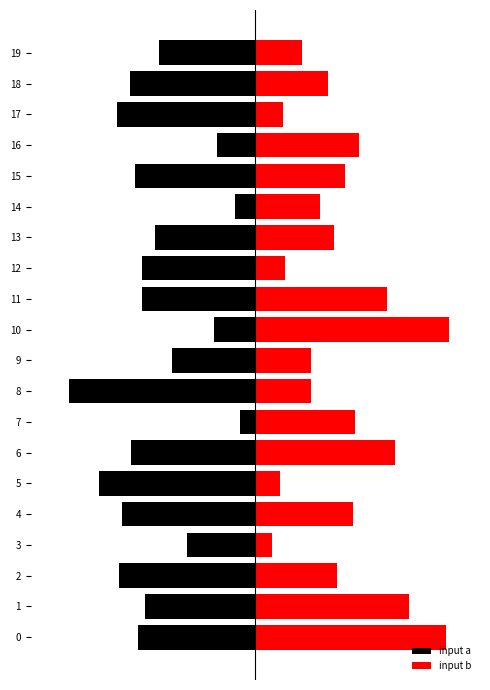

List the series in order of their peak value, lowest first.

input a, input b